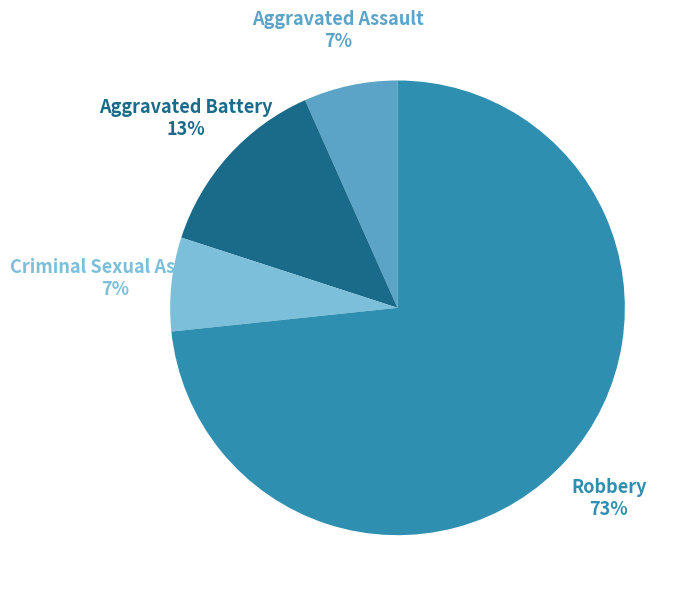

To the nearest percent, what is the combined percentage of Robbery and Aggravated Assault?

80%